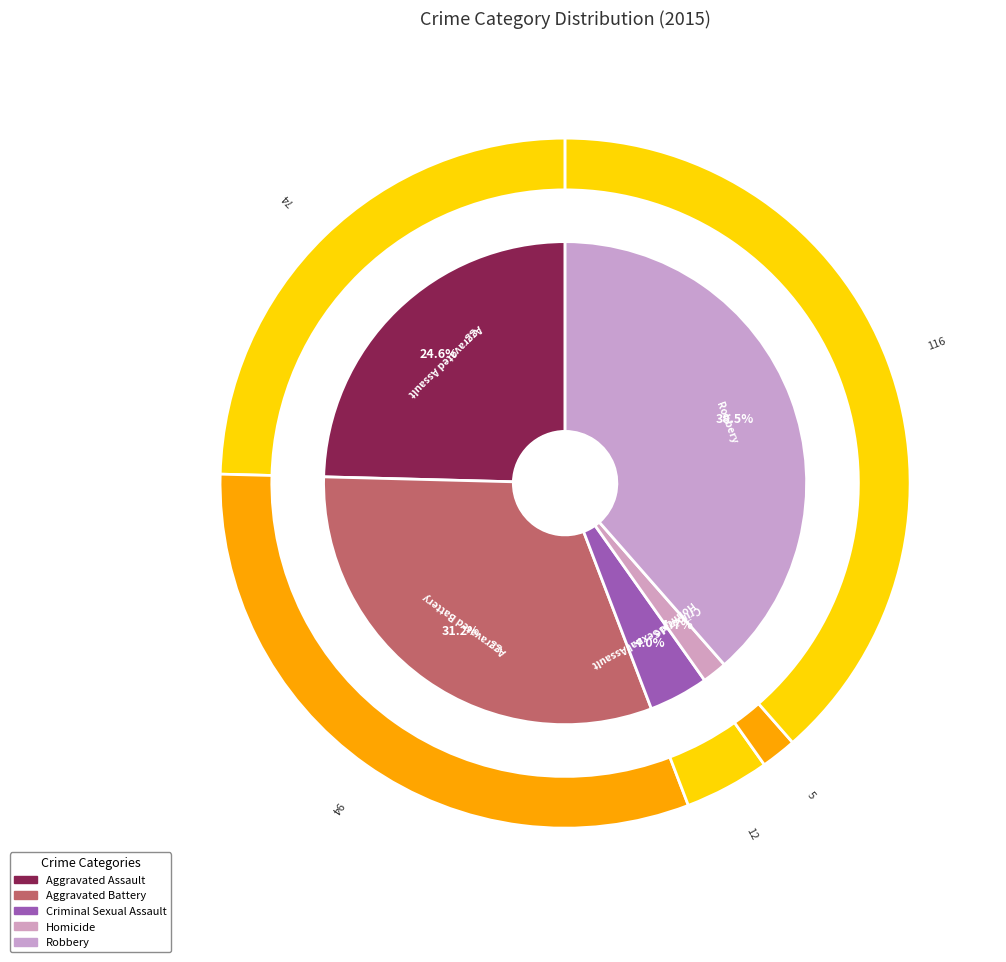

Between Homicide and Criminal Sexual Assault, which is larger?

Criminal Sexual Assault